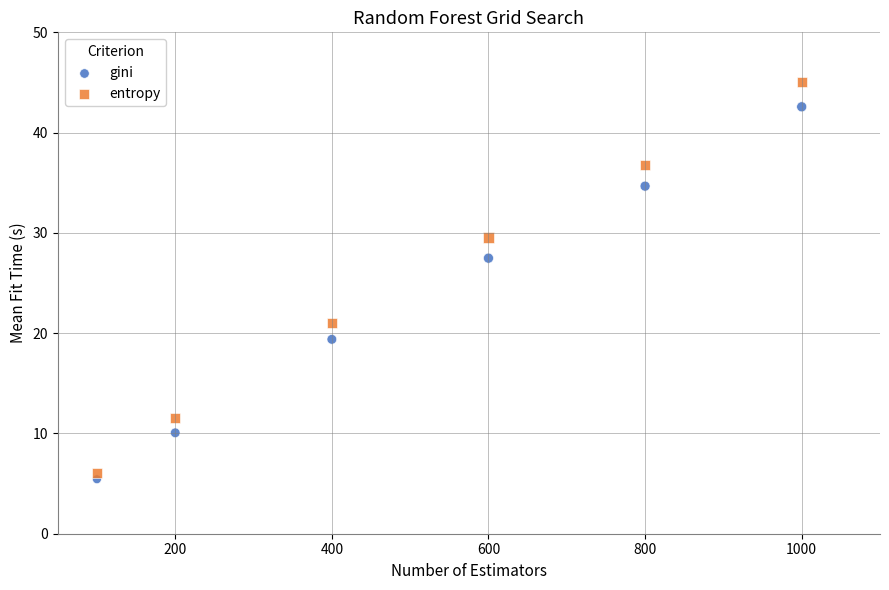

In the entropy series, what Y value is closest to 25?

21.0